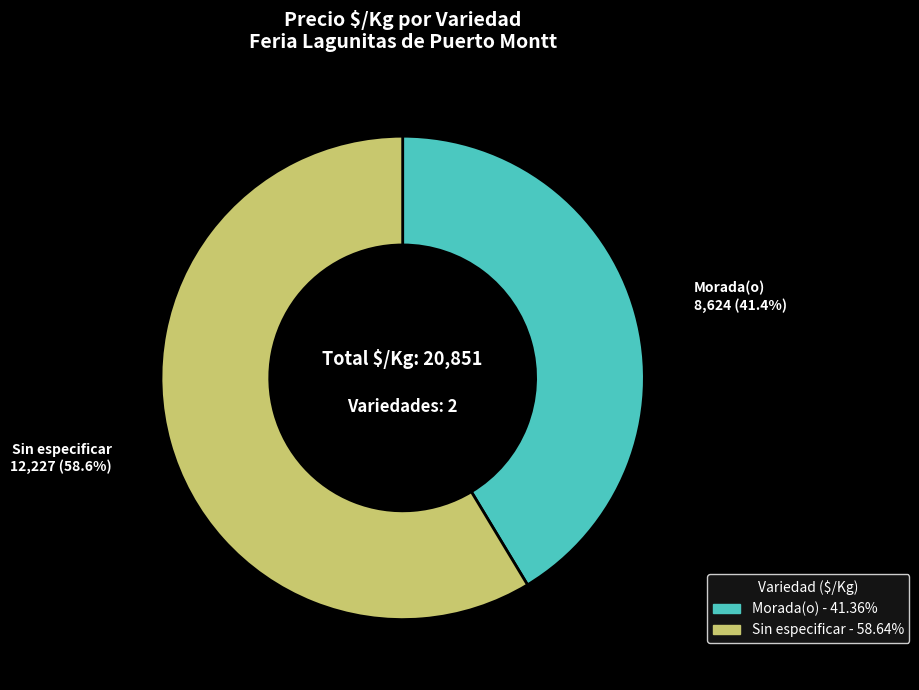

How much of the chart is everything except Sin especificar?

41.4%